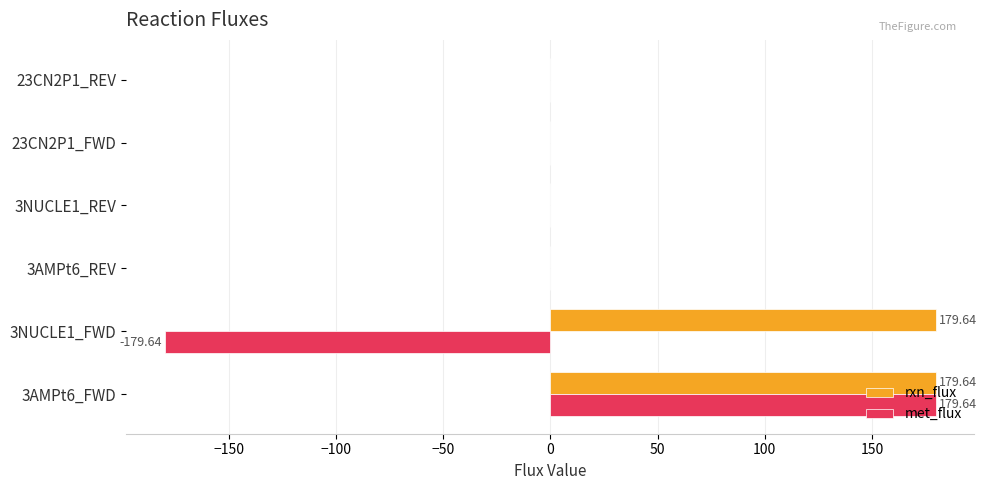

At which category is the sum across all series the highest?

3AMPt6_FWD